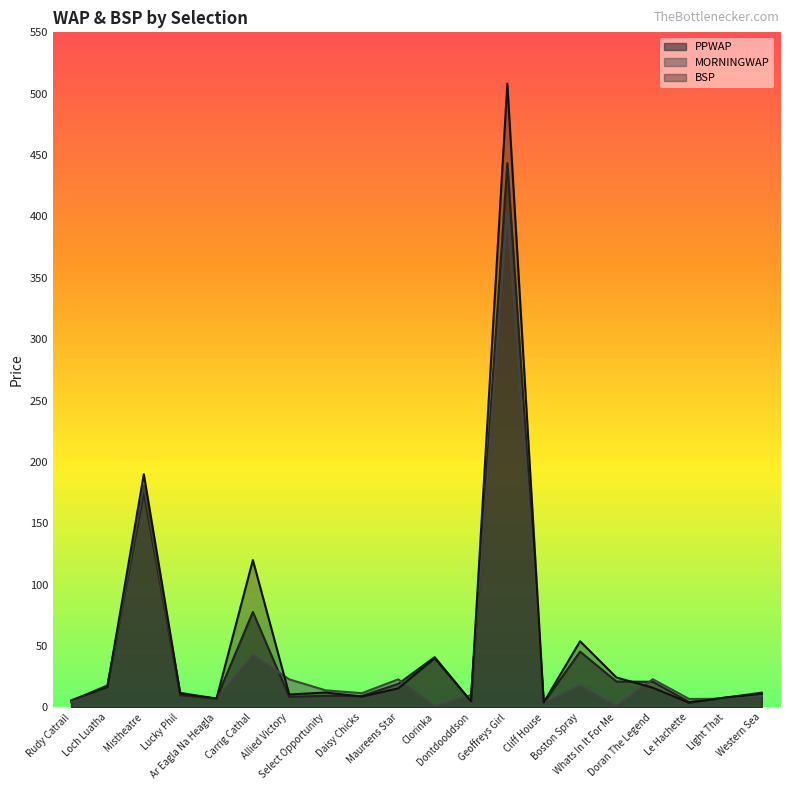

Reading right to left, what are all the values shown in this chart?

PPWAP: 12.0	8.0	4.4	20.8	21.1	45.4	3.8	443.5	4.9	40.9	19.2	9.2	9.4	8.6	77.7	7.1	10.0	175.0	17.9	5.2
MORNINGWAP: 9.3	6.9	6.9	22.9	1.0	17.7	3.6	404.0	10.0	1.0	22.8	11.6	13.9	22.8	42.9	6.9	11.9	180.7	17.2	4.2
BSP: 11.0	8.0	3.8	16.0	24.4	53.8	4.0	508.3	5.0	40.0	15.5	8.8	12.1	10.5	120.0	7.2	11.4	190.0	16.7	5.7